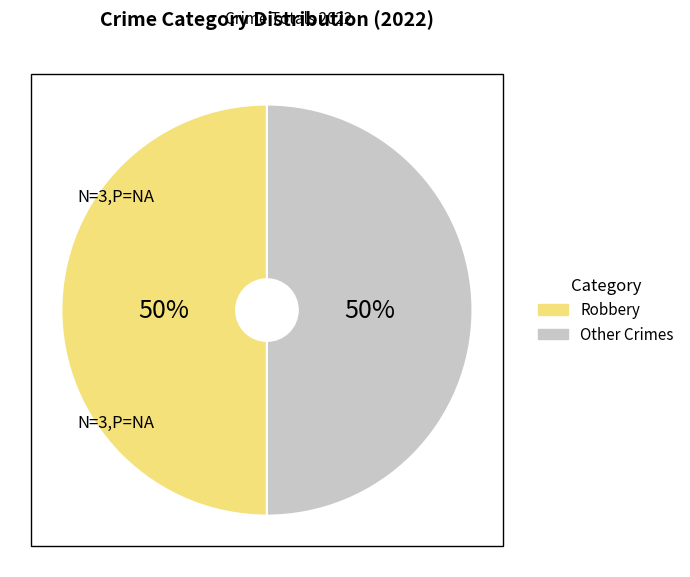

Approximately how many times larger is the value at Other Crimes compared to Robbery?

1.0